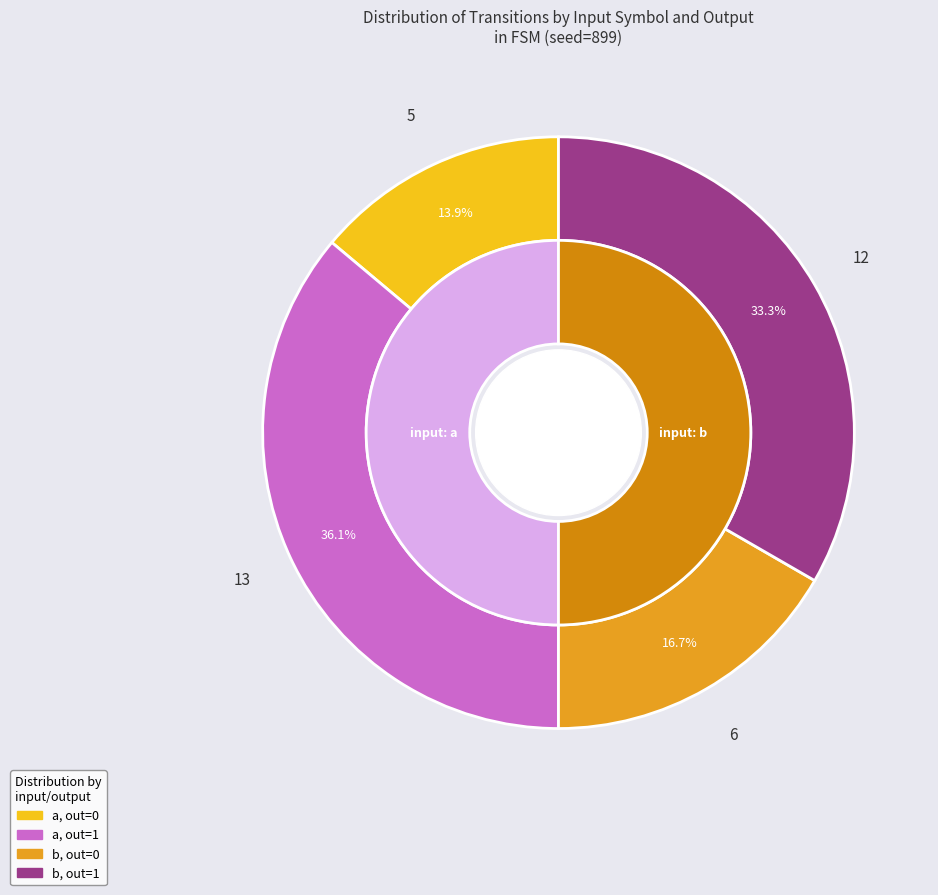

Is a->1 the majority of the pie?

No